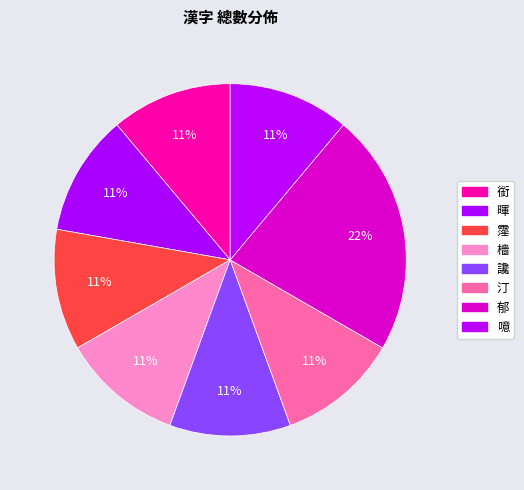

How many slices are in this pie chart?

8